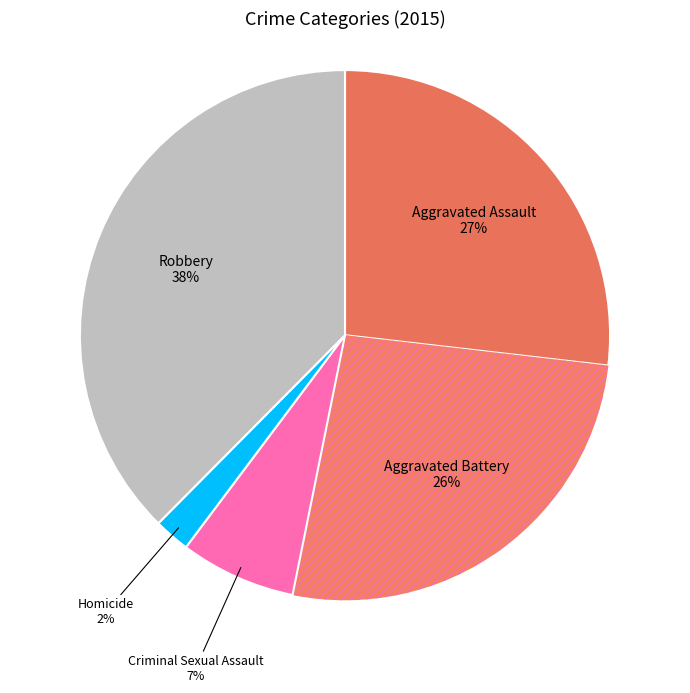

How many segments does this pie chart have?

5